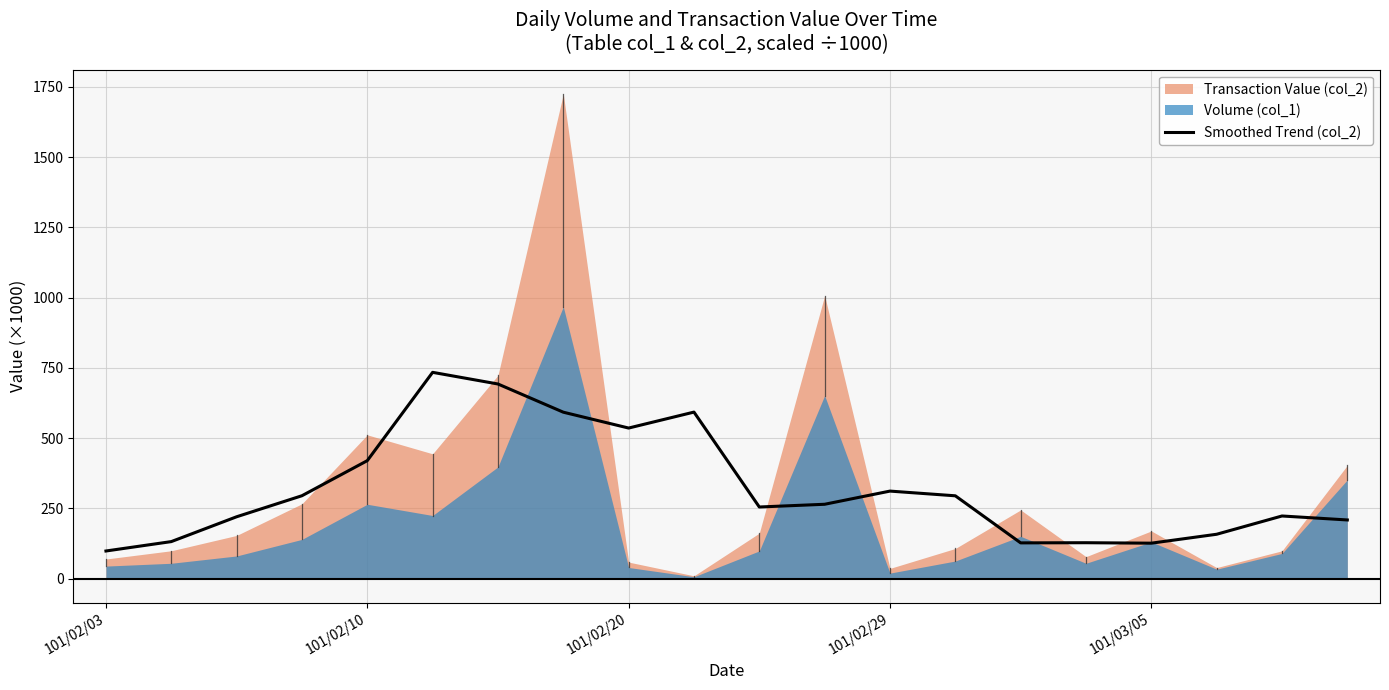

How many points are lower than both their immediate neighbors (excluding endpoints)?

4